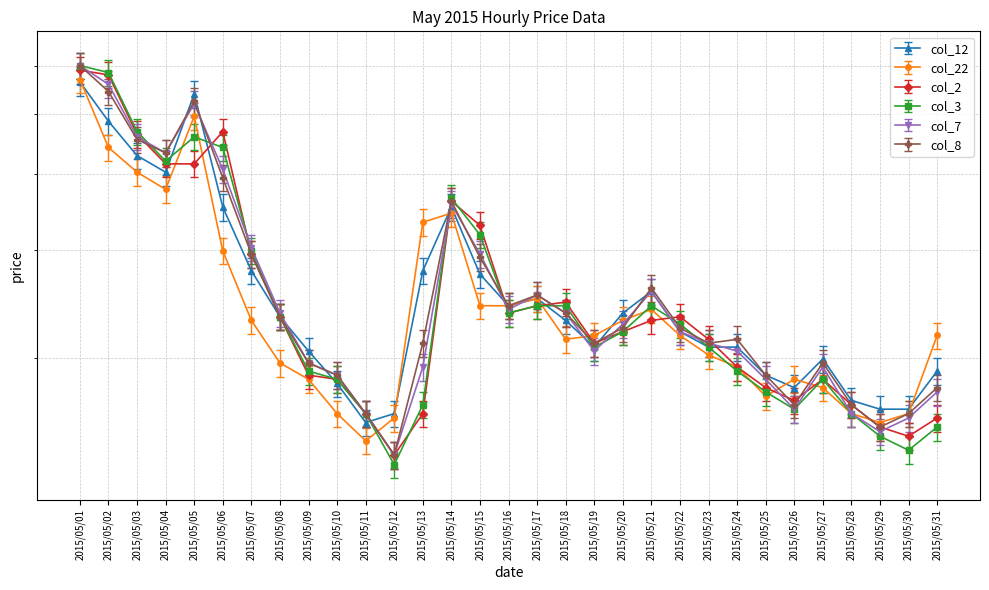

True or false: col_8 has a value of 211.2 at 2015/05/23.

True